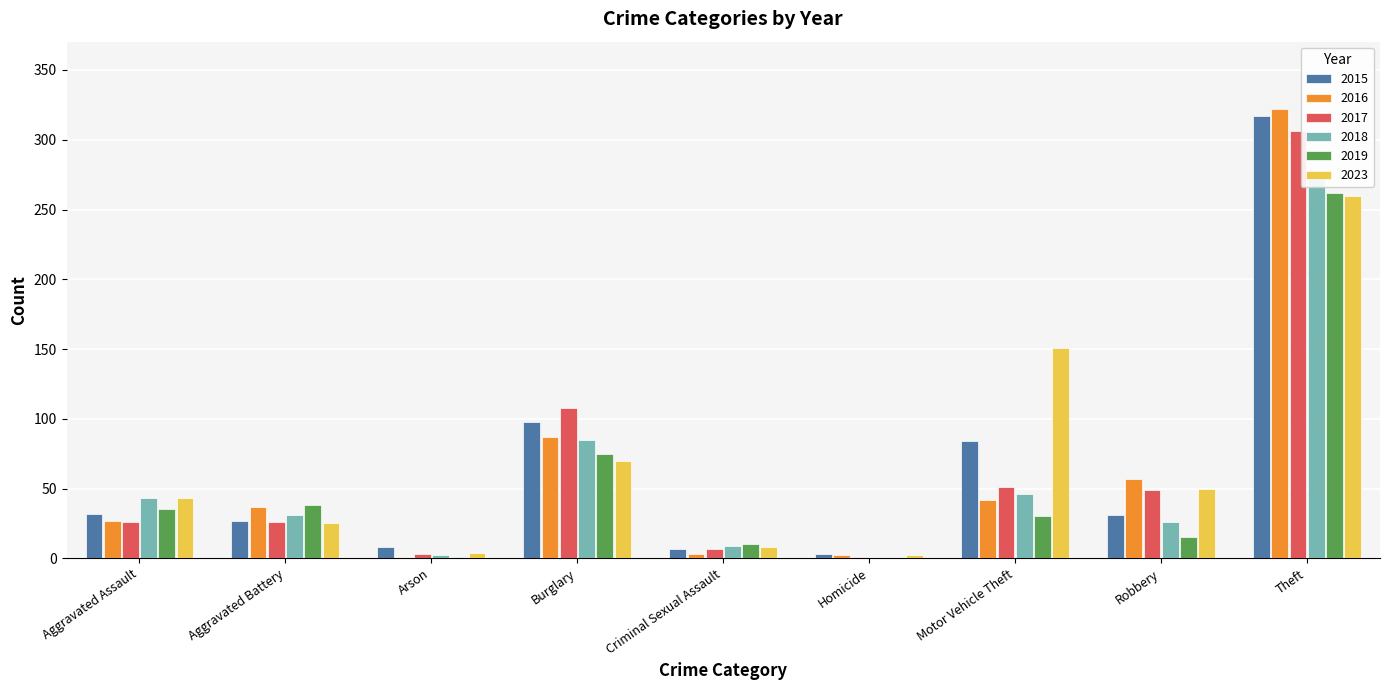

What position from the right is Robbery?

2